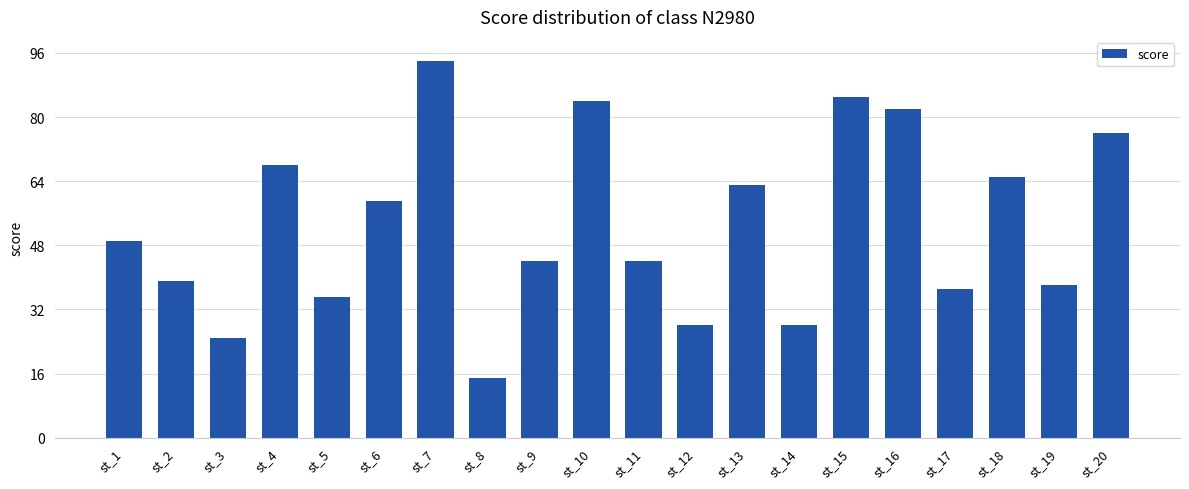

What is the value of the 9th bar from the left?

44